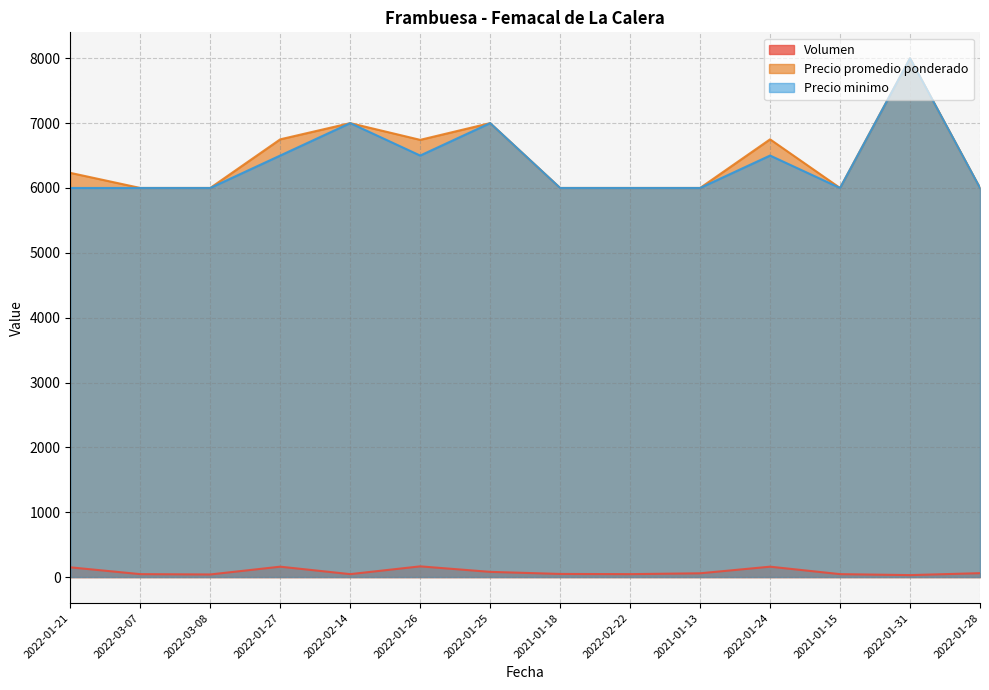

What is the average value of the Precio minimo series?

6393